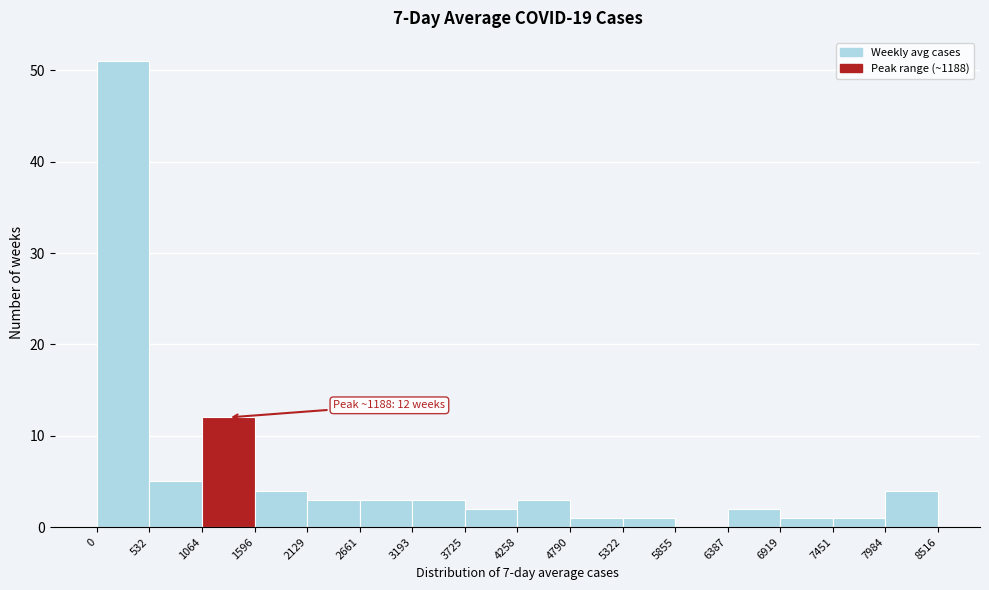

Which range on the x-axis has the tallest bar?

0 to 532